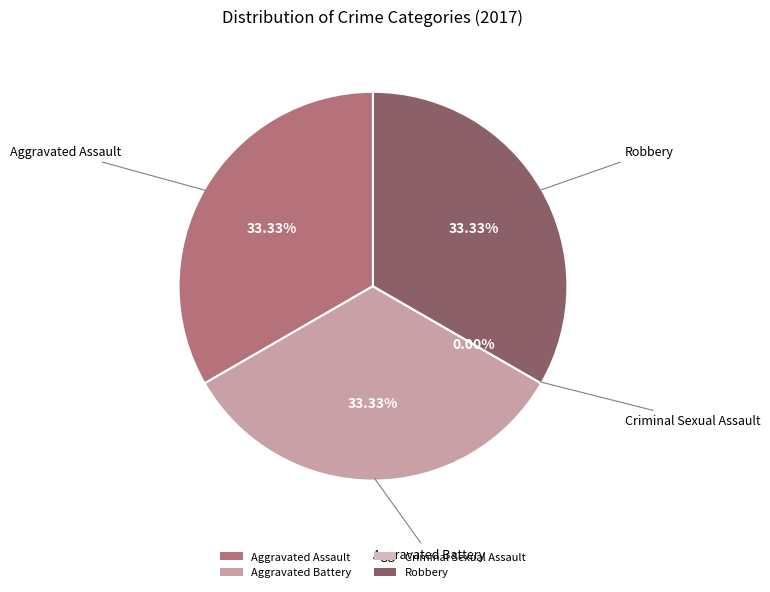

How many segments does this pie chart have?

4